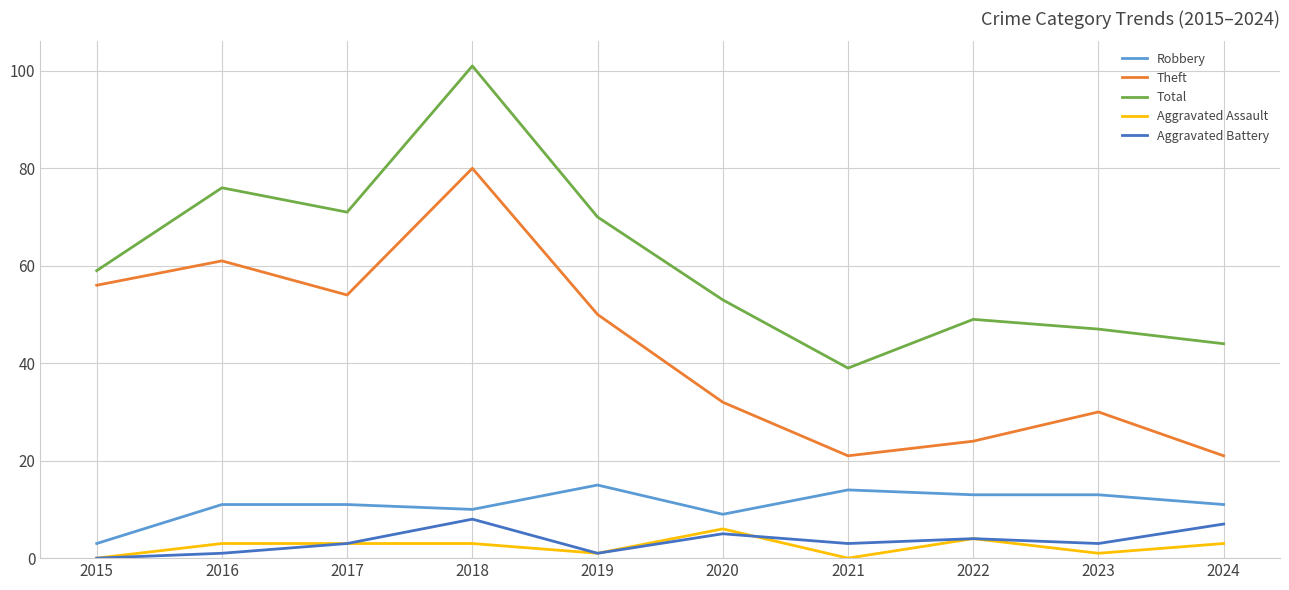

Which series has the largest total across all categories?

Total